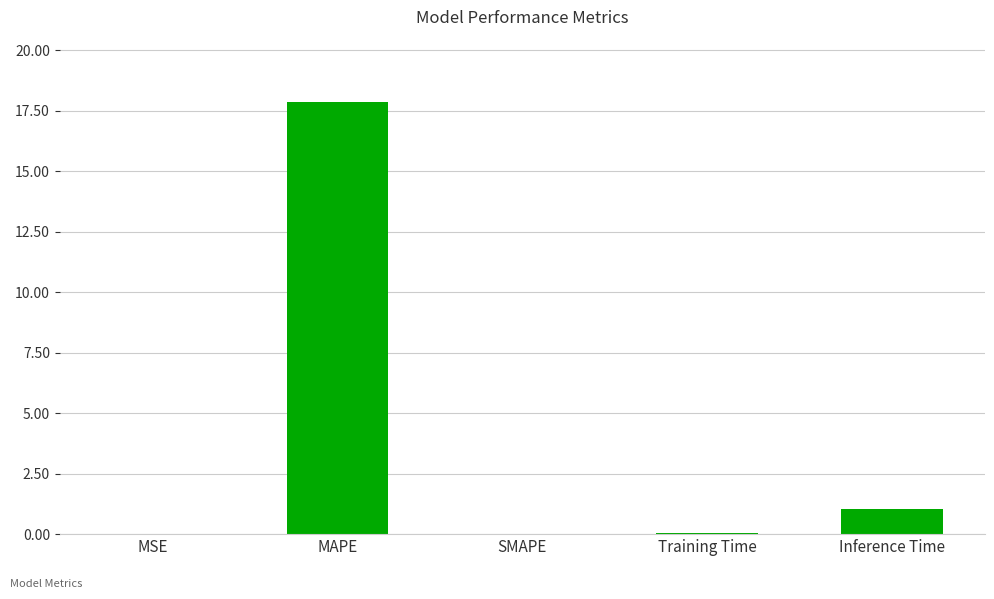

Are the bars horizontal?

No